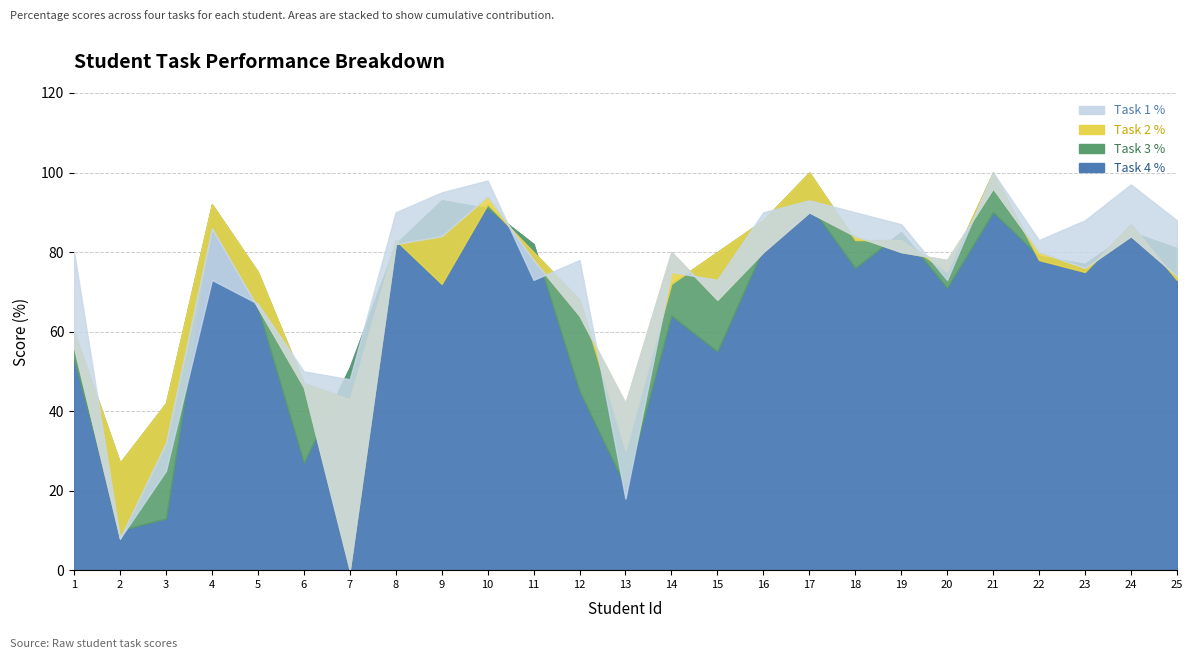

Which series has the widest spread of values?

Task 2 %